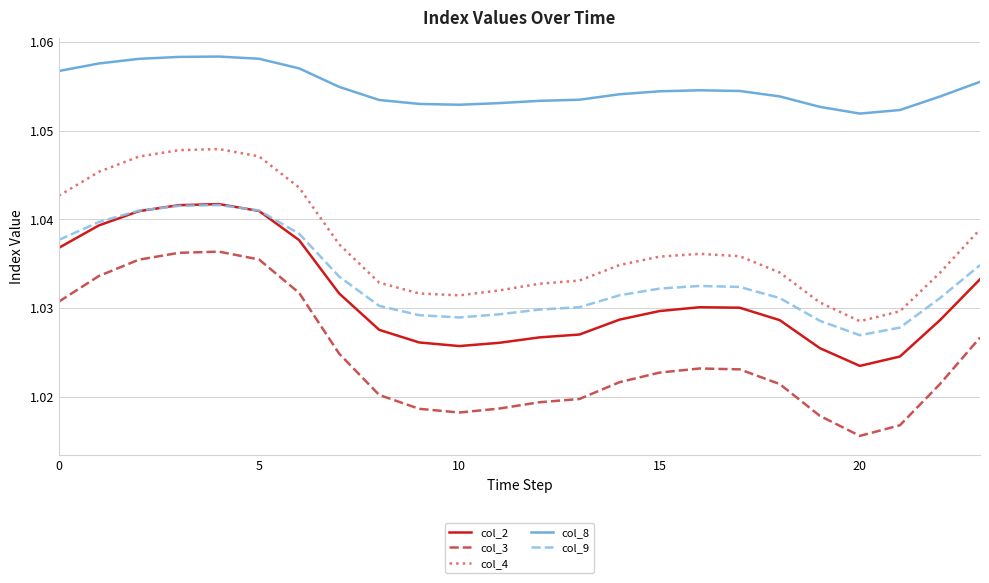

Which series has the largest range (max minus min)?

col_3